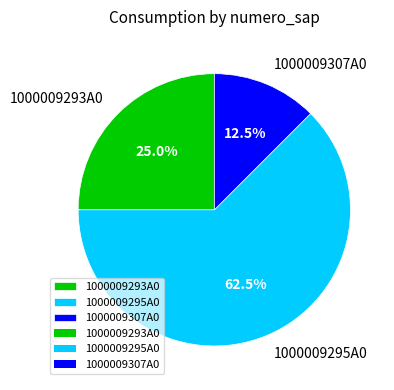

What is the largest slice in the pie chart?

1000009295A0